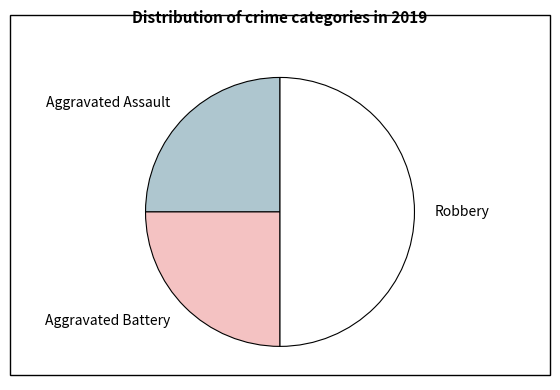

How many segments does this pie chart have?

3